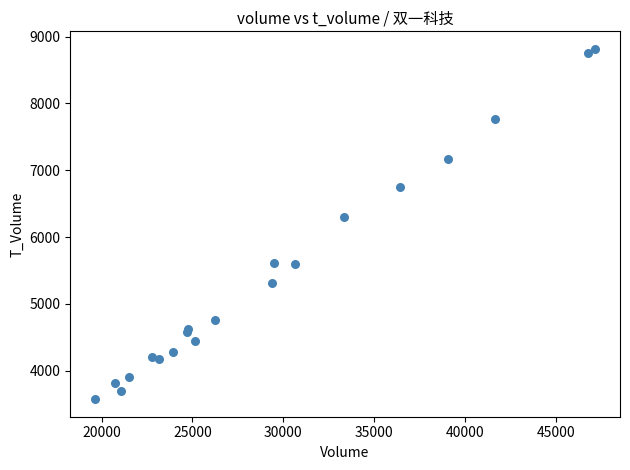

What Y value in the scatter plot is closest to 6194?

6302